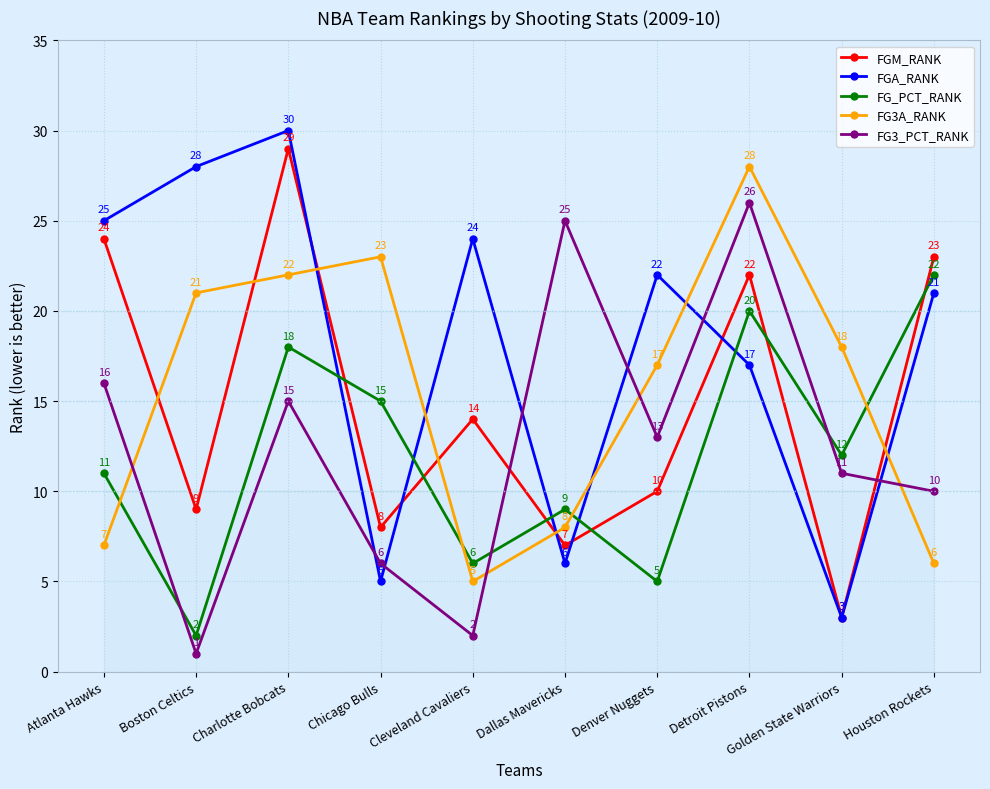

True or false: FGA_RANK has a value of 8 at Charlotte Bobcats.

False